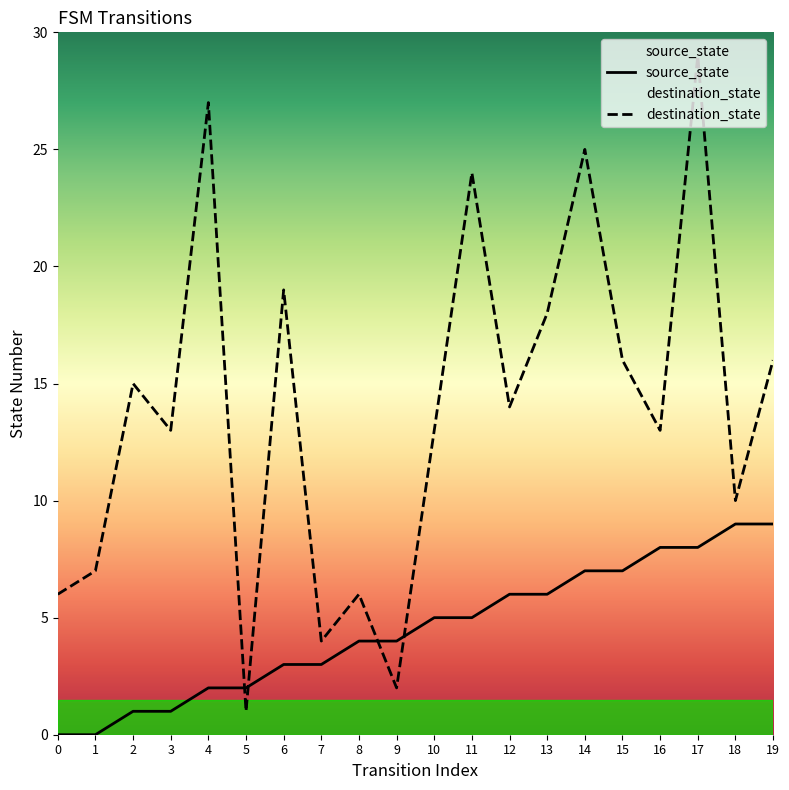

Which has a higher value, 12 or 9?

12